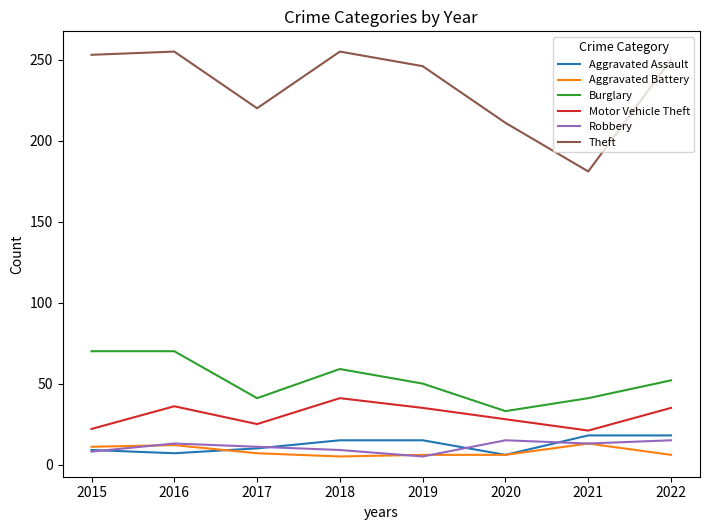

True or false: Theft has a value of 137 at 2017.

False